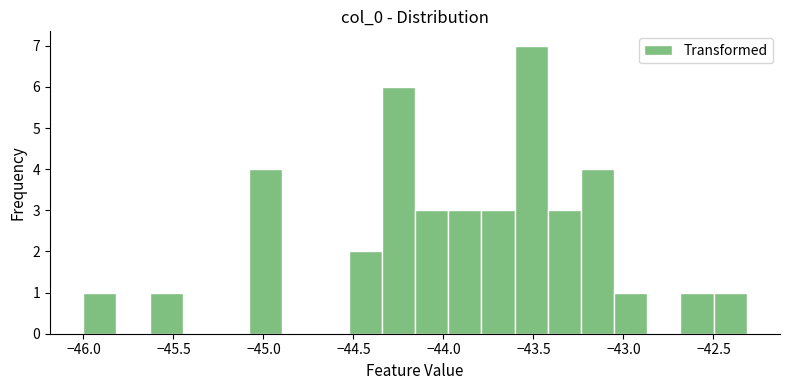

Read against the x-axis, roughly where is the centre of the tallest bar?

-43.50